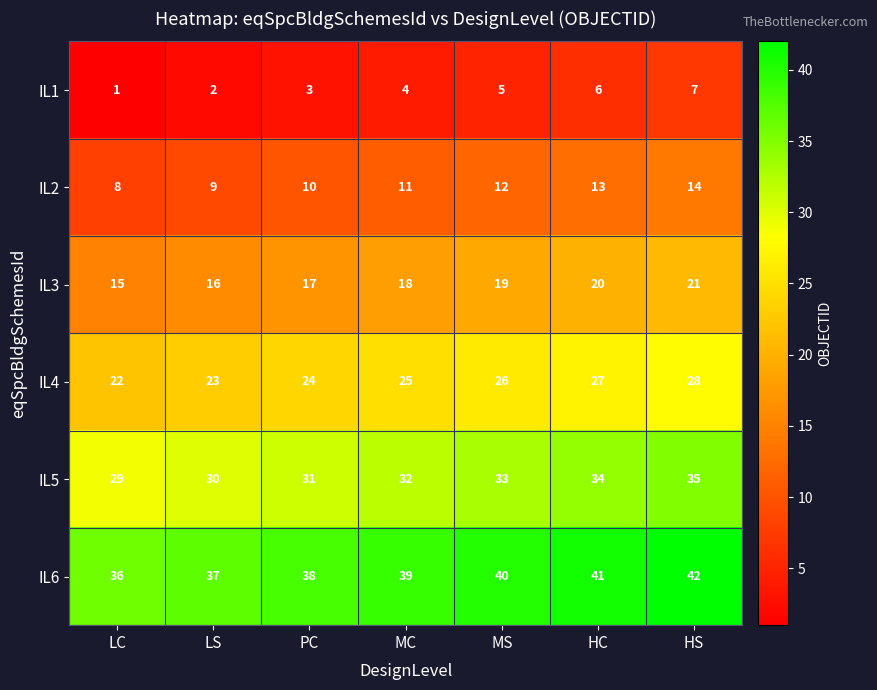

What is the greatest value displayed?

42